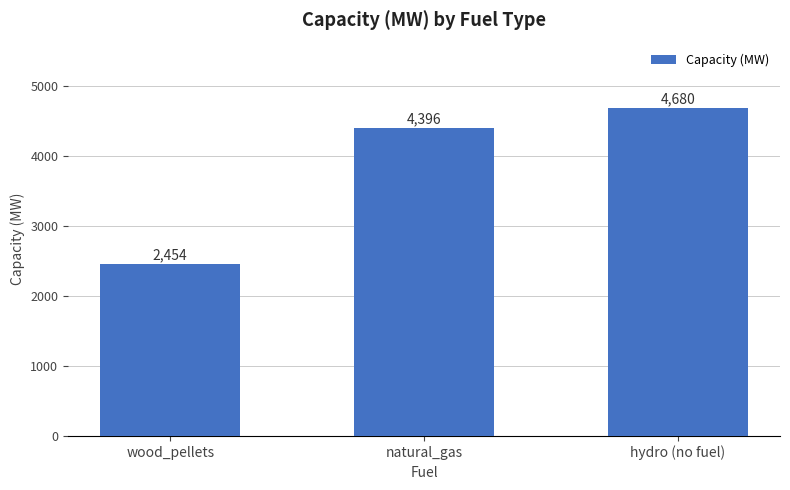

Rank the categories by value from lowest to highest.

wood_pellets, natural_gas, hydro (no fuel)